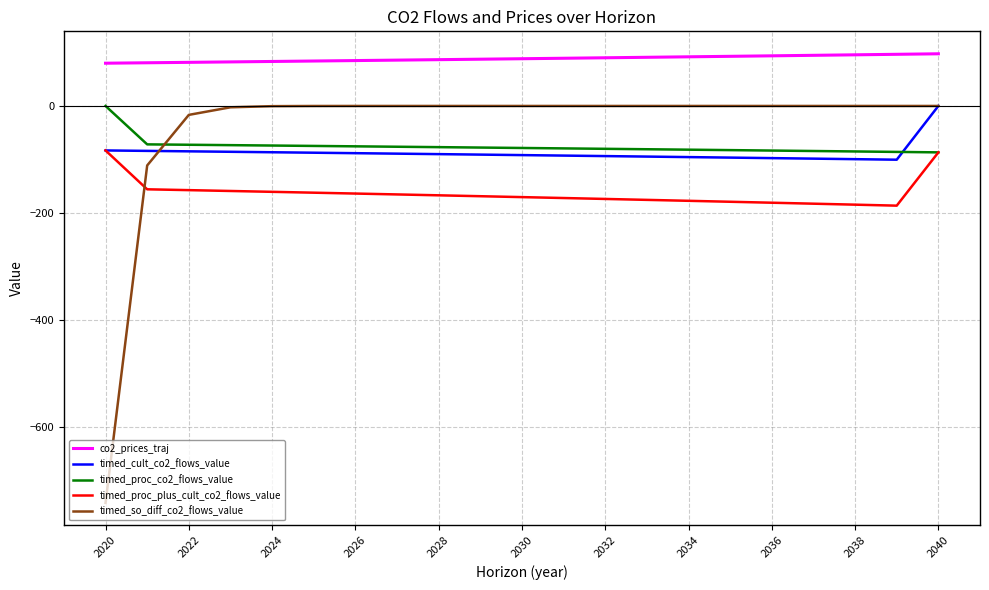

Which series has the largest total across all categories?

co2_prices_traj